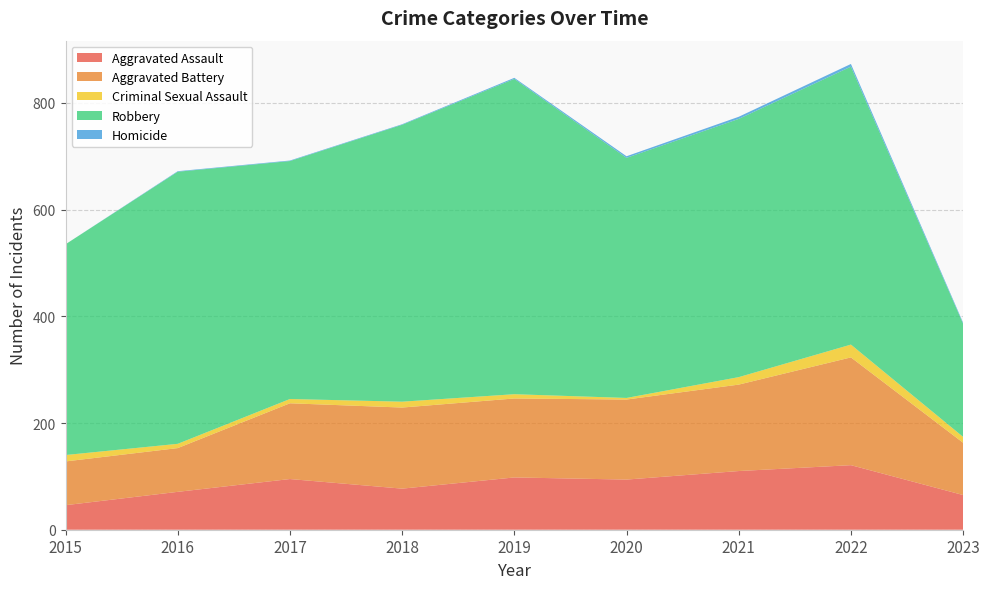

Reading left to right, extract all data points from this chart.

Aggravated Assault: 46	71	95	77	98	94	110	121	65
Aggravated Battery: 82	82	142	152	148	150	162	202	98
Criminal Sexual Assault: 12	8	8	11	8	3	14	24	11
Robbery: 395	510	446	519	591	450	484	521	212
Homicide: 0	1	1	1	2	3	4	5	2